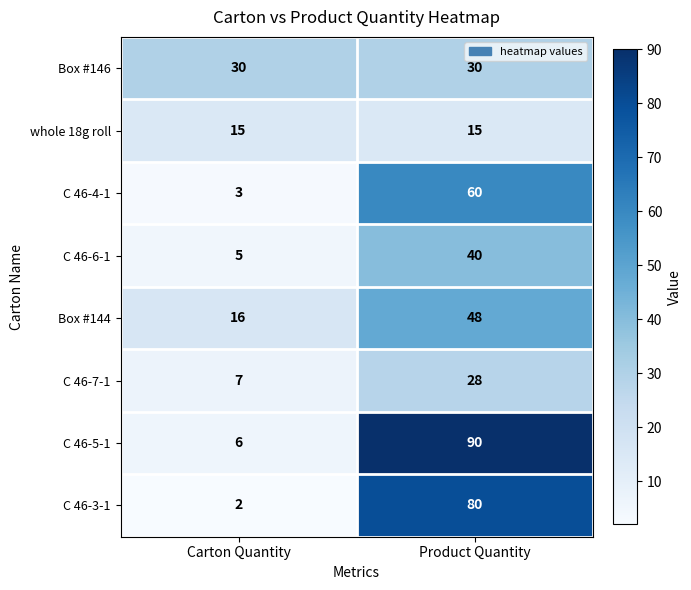

The value of C 46-7-1 at Carton Quantity is 3. True or false?

False